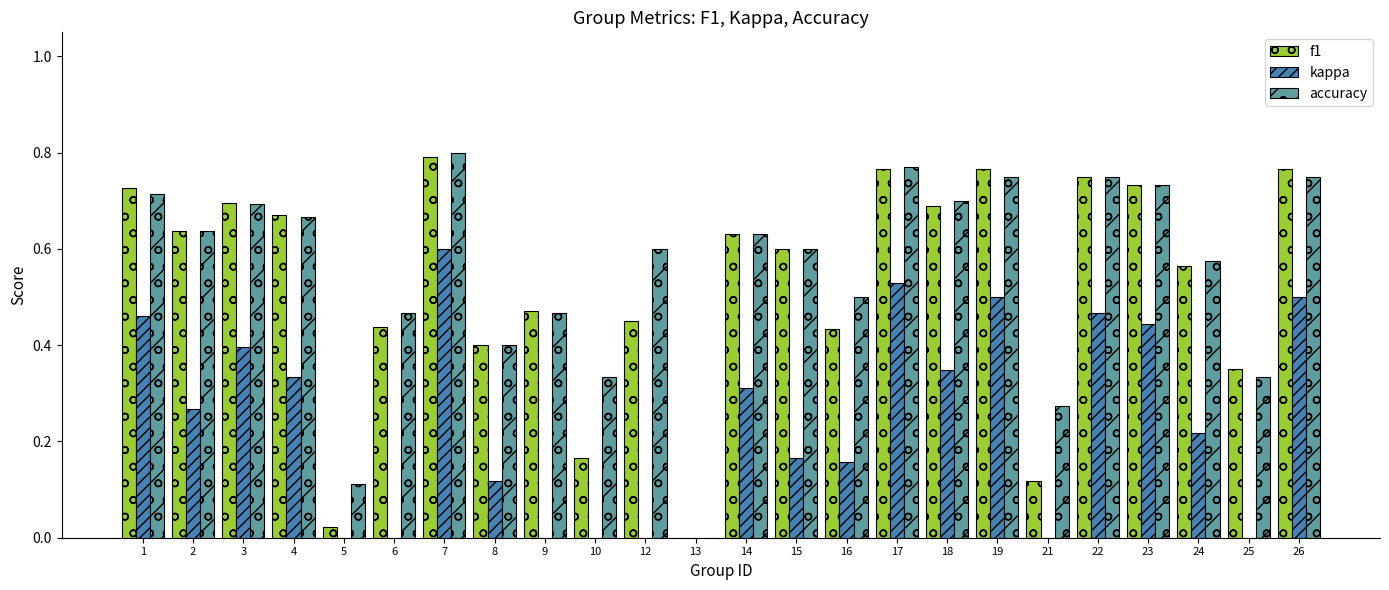

Where is accuracy nearest to the value 0?

13